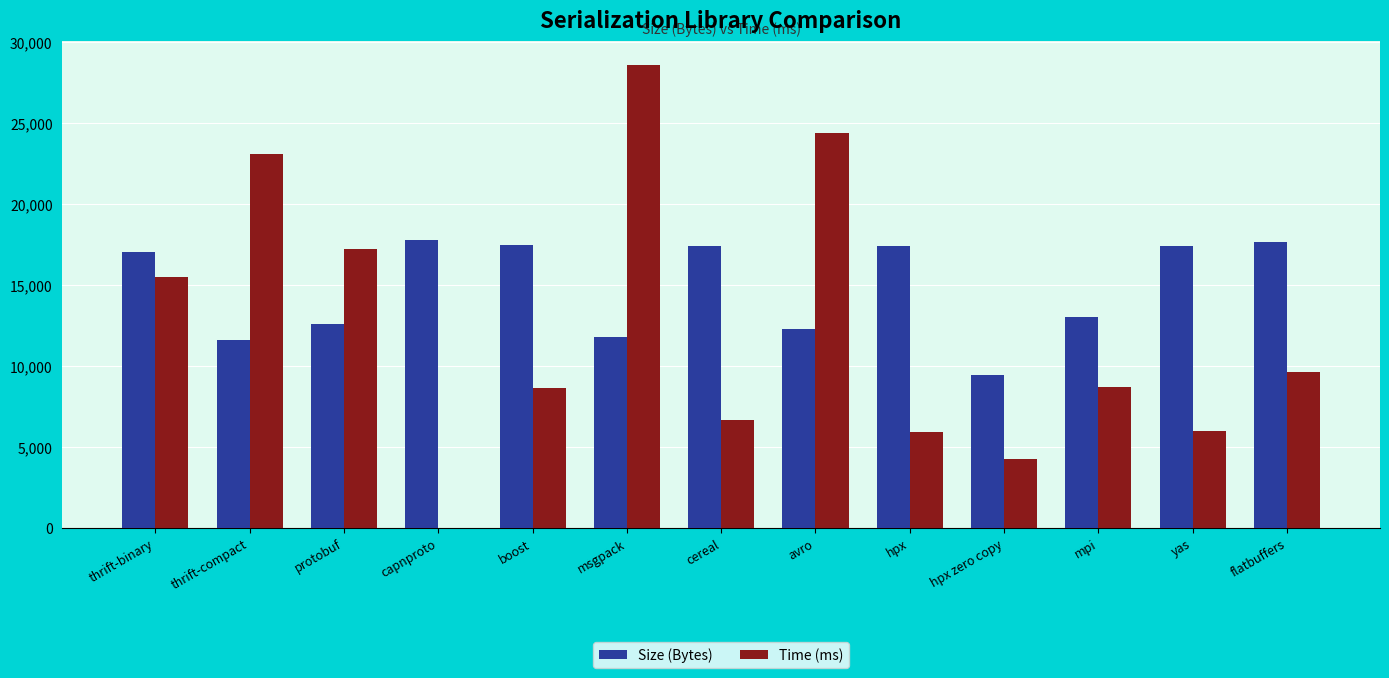

What is the maximum value shown in the chart?

28608